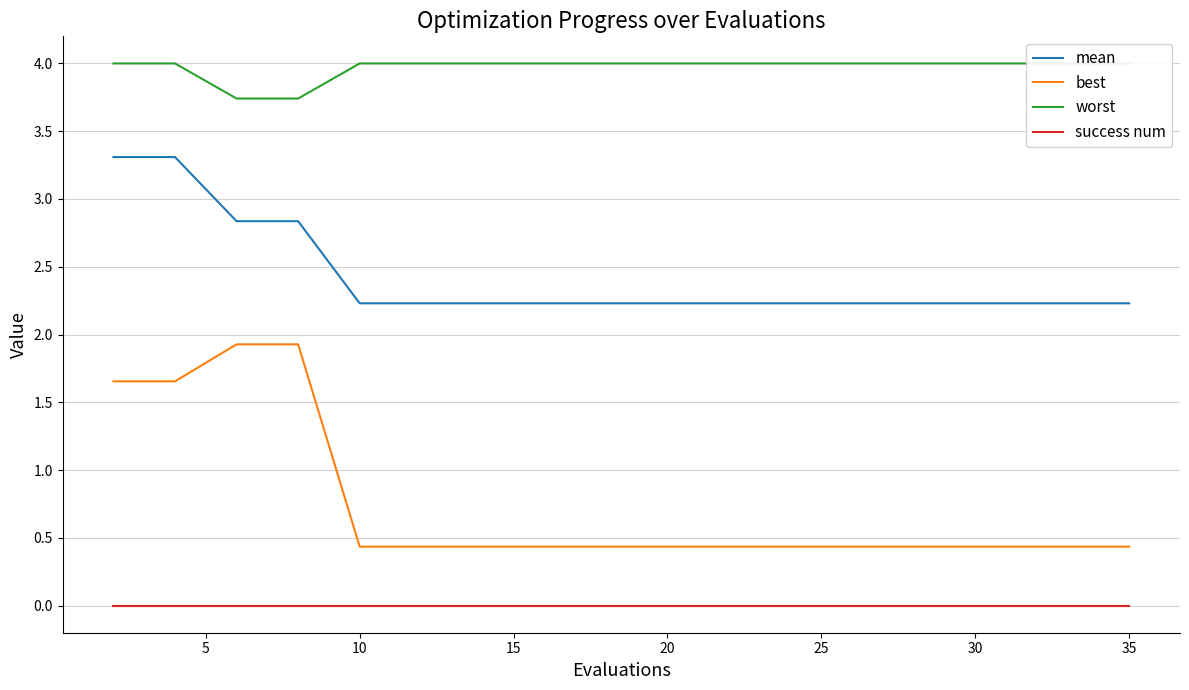

What is the minimum value for best?

0.4